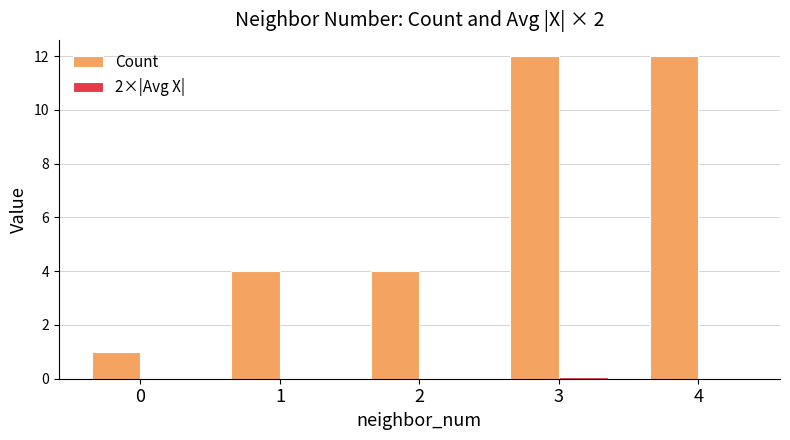

What is the total value across all series at 0?

1.0